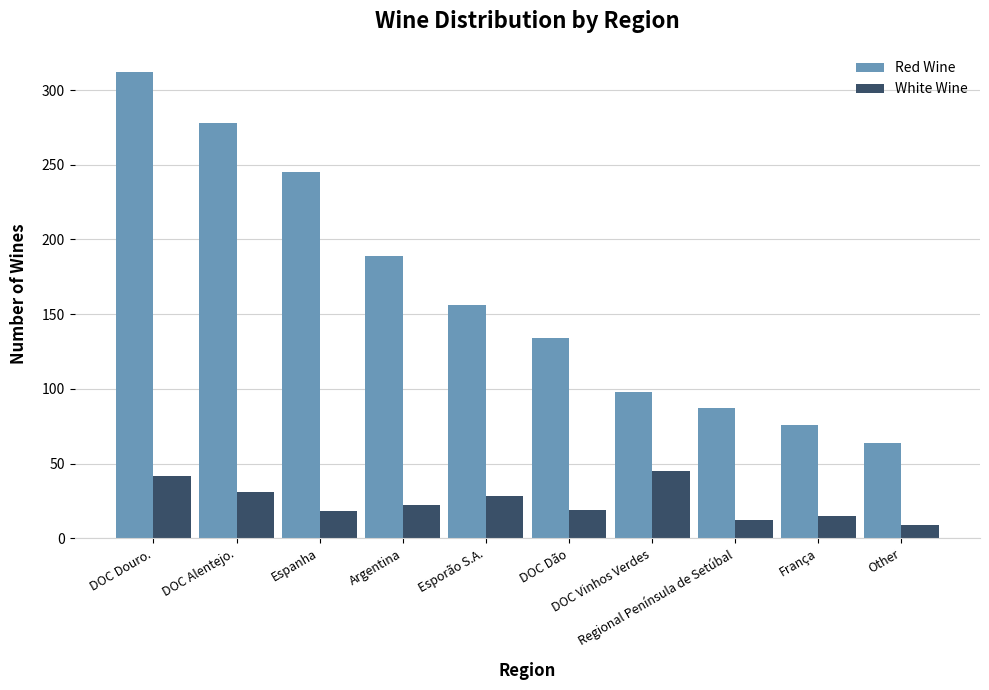

What is the value of the White Wine bar at the 3rd from the left?

18